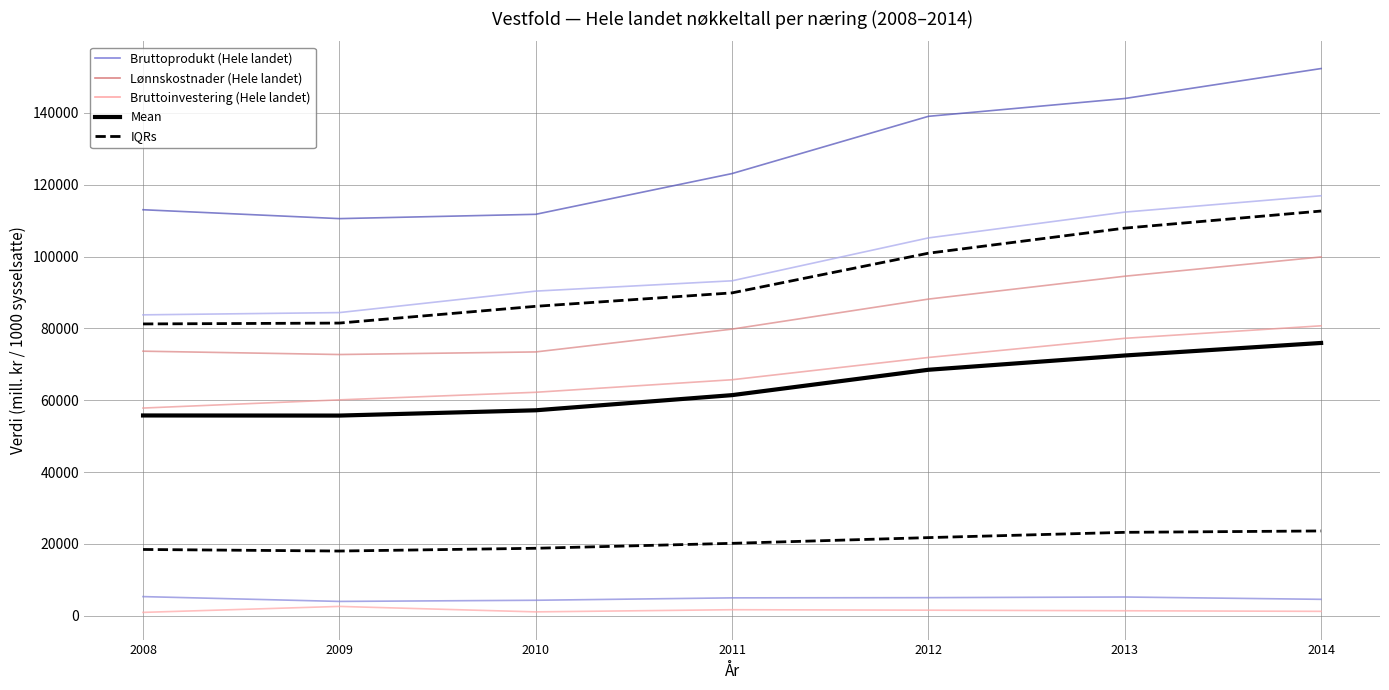

How many data points does each series have?

7